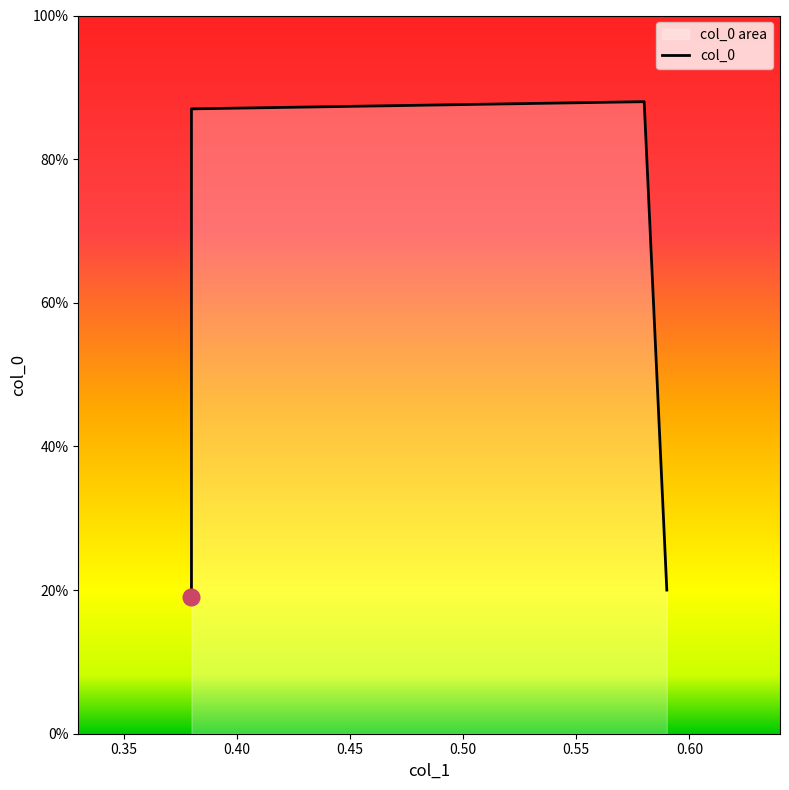

How many lines are shown in the chart?

1